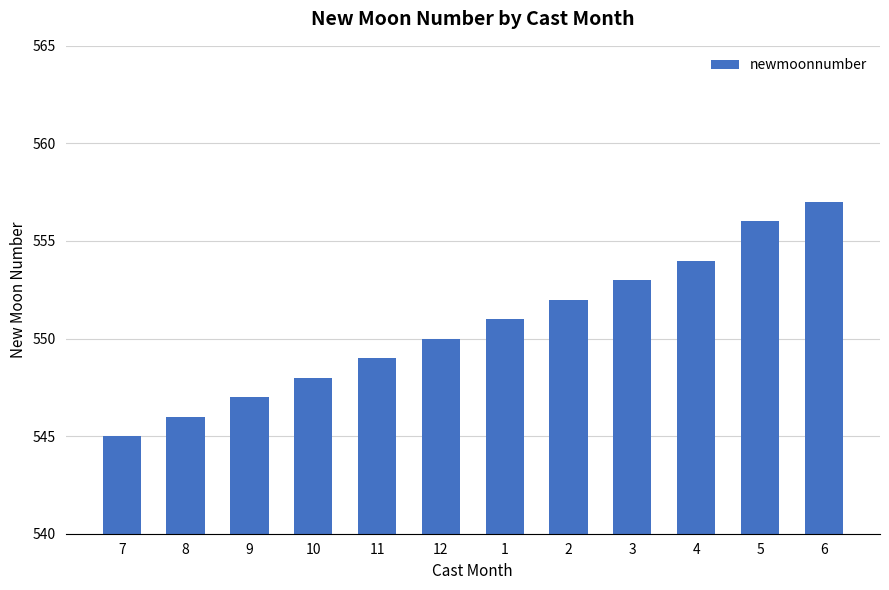

Reading right to left, what are all the values shown in this chart?

6=557	5=556	4=554	3=553	2=552	1=551	12=550	11=549	10=548	9=547	8=546	7=545